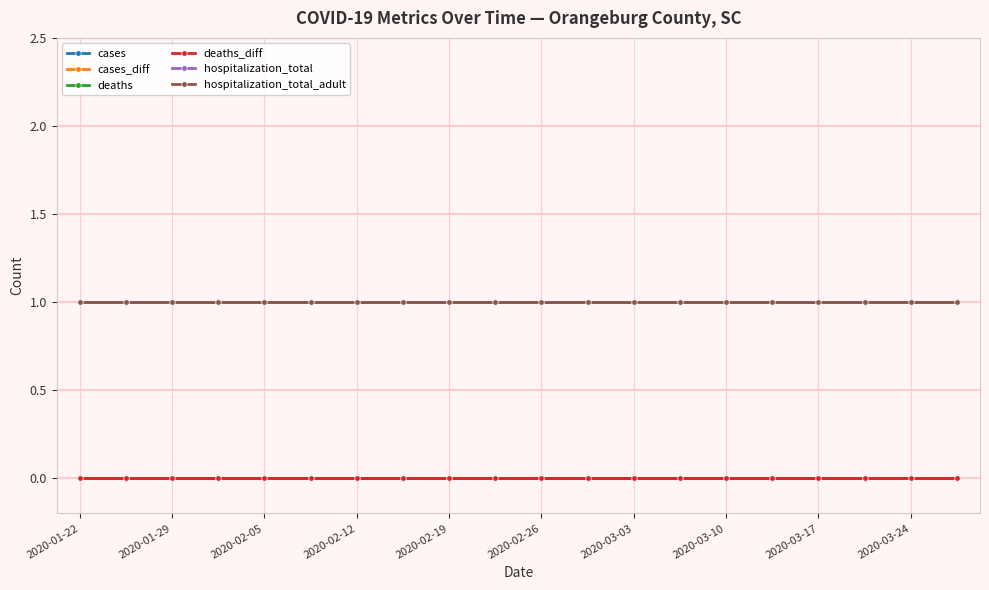

How many lines are shown in the chart?

6